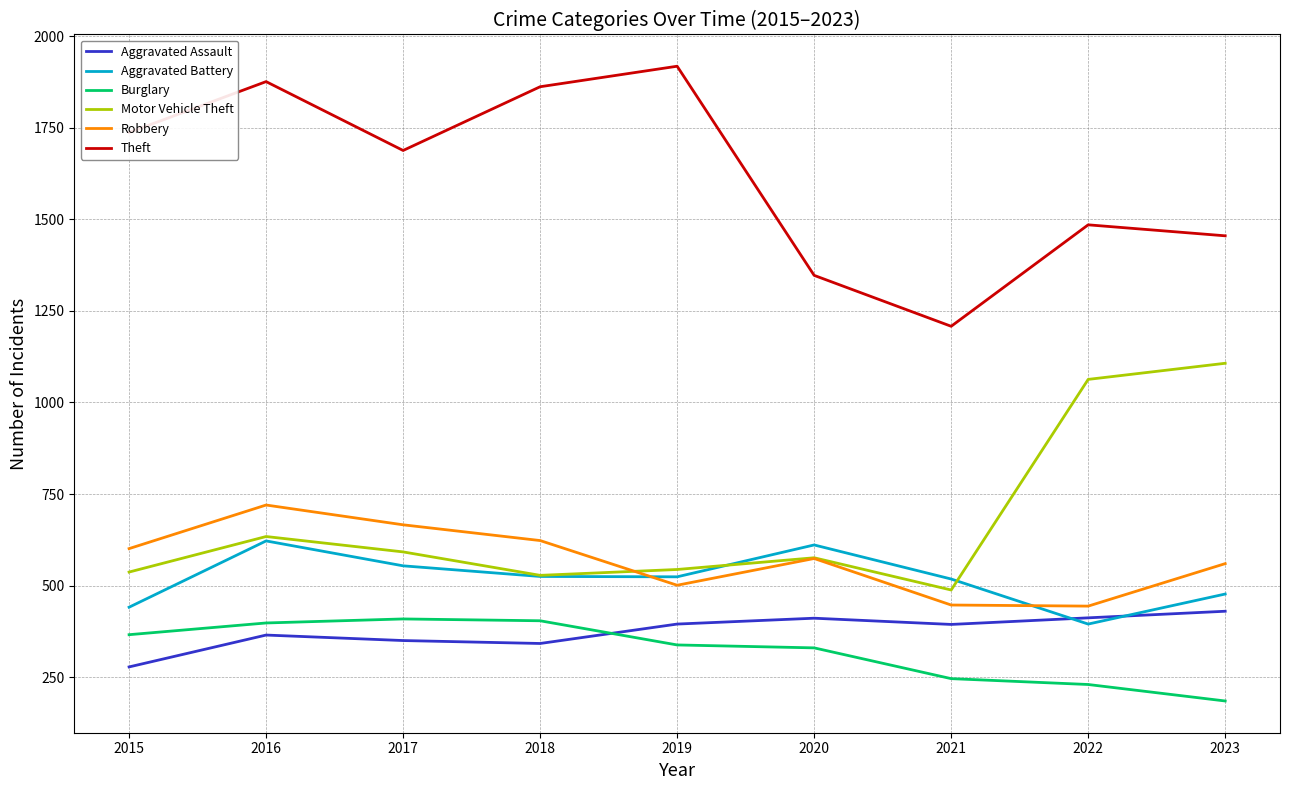

Does the chart display data point markers on the line(s)?

No